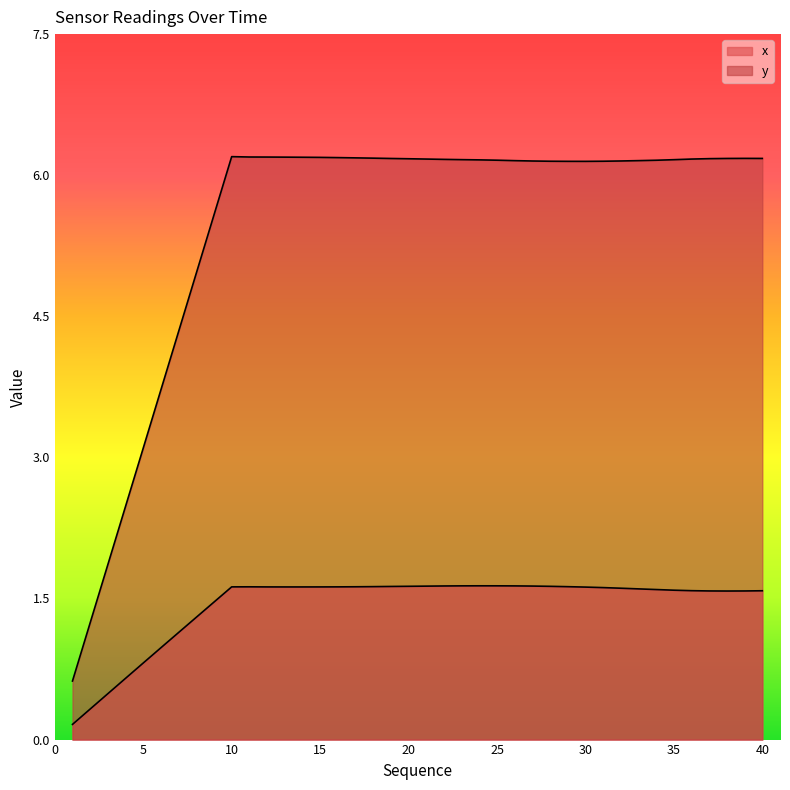

True or false: x and y intersect in this chart.

False